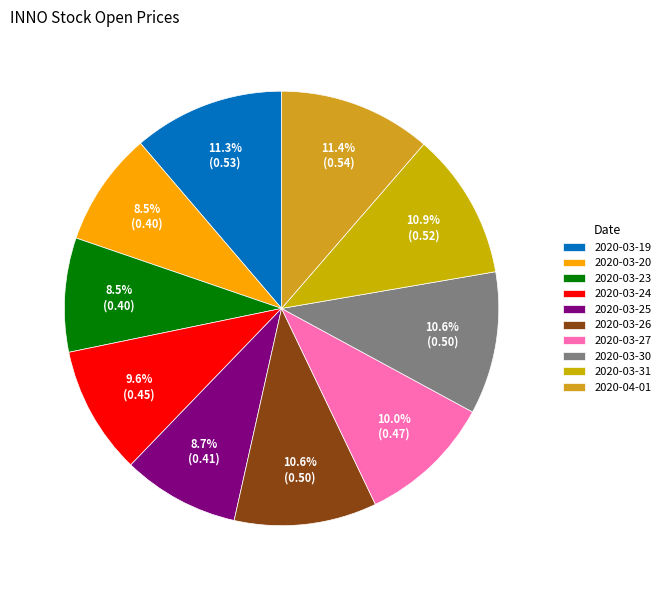

Count the number of slices in the pie.

10